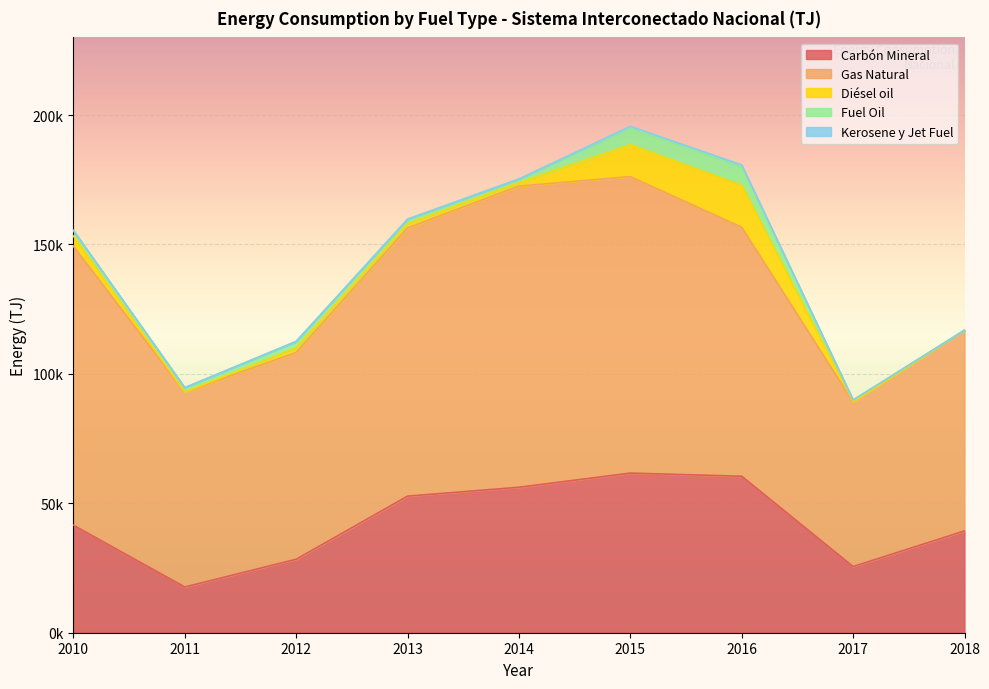

Which series has the widest spread of values?

Gas Natural